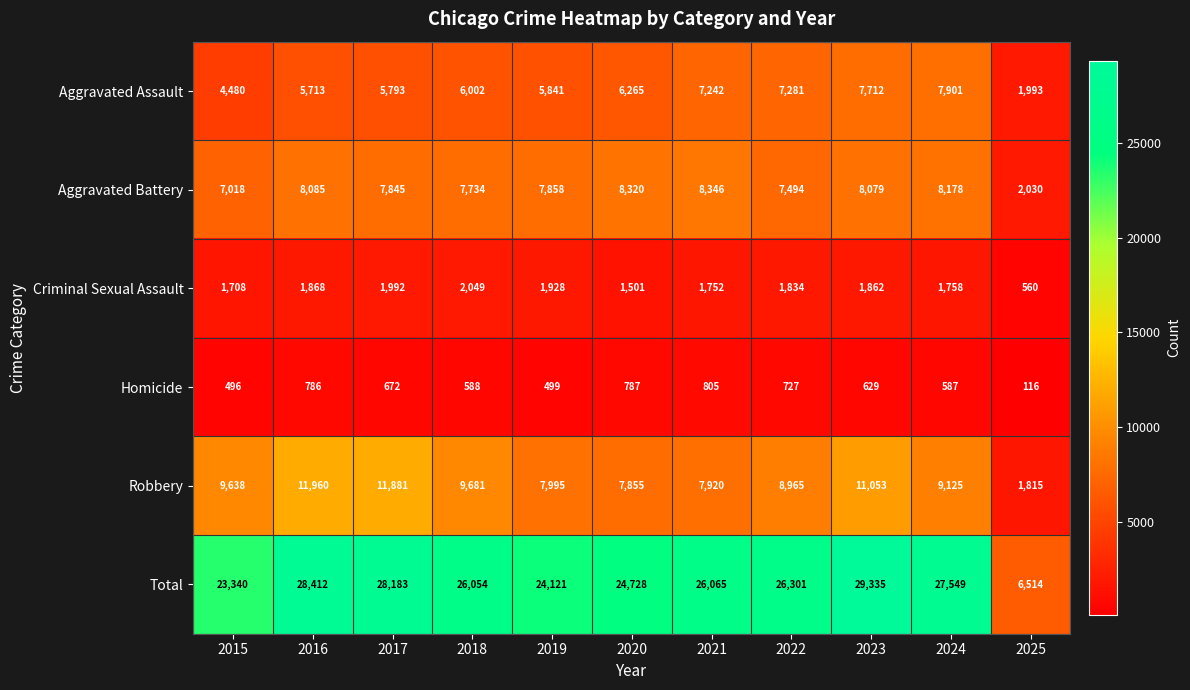

The value of Homicide at 2020 is 787. True or false?

True